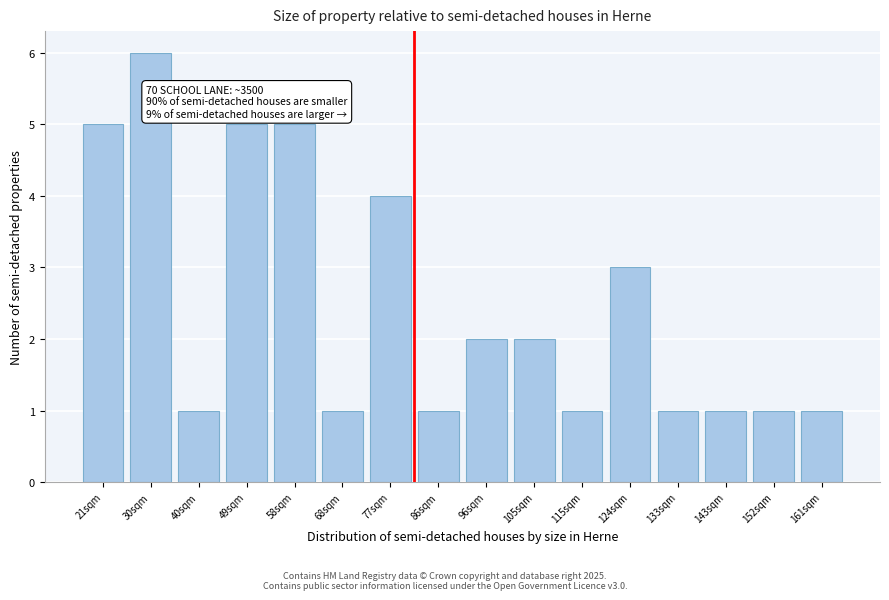

Reading left to right, list all the values displayed in this chart.

5	6	1	5	5	1	4	1	2	2	1	3	1	1	1	1